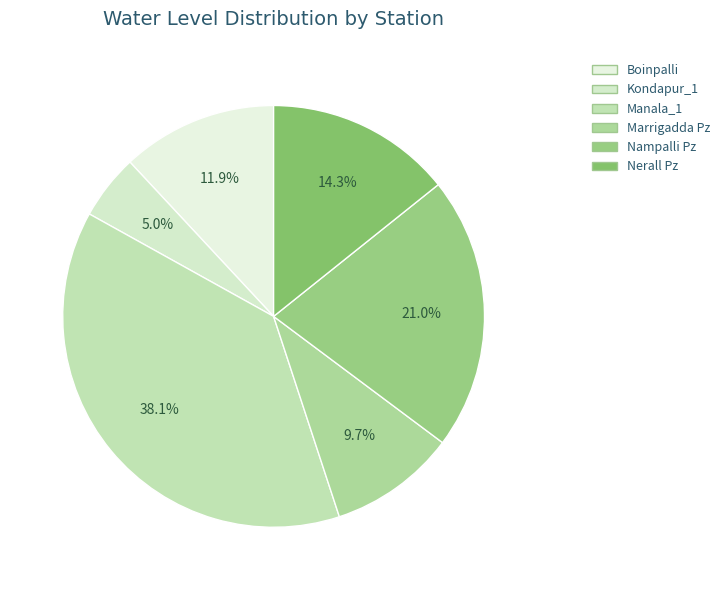

To the nearest percent, what is the combined percentage of Manala_1 and Nerall Pz?

52%